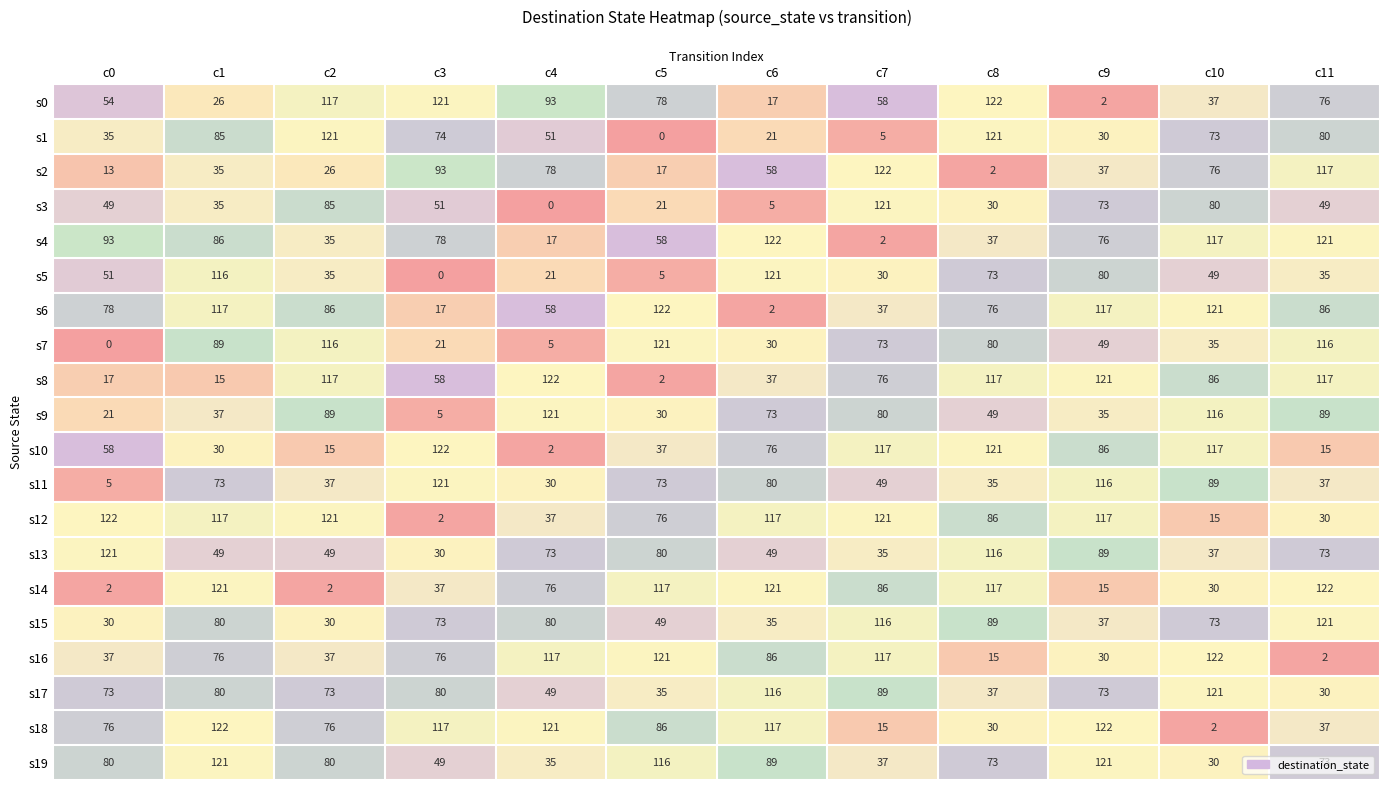

The s5 series shows 73 at c8. True or false?

True